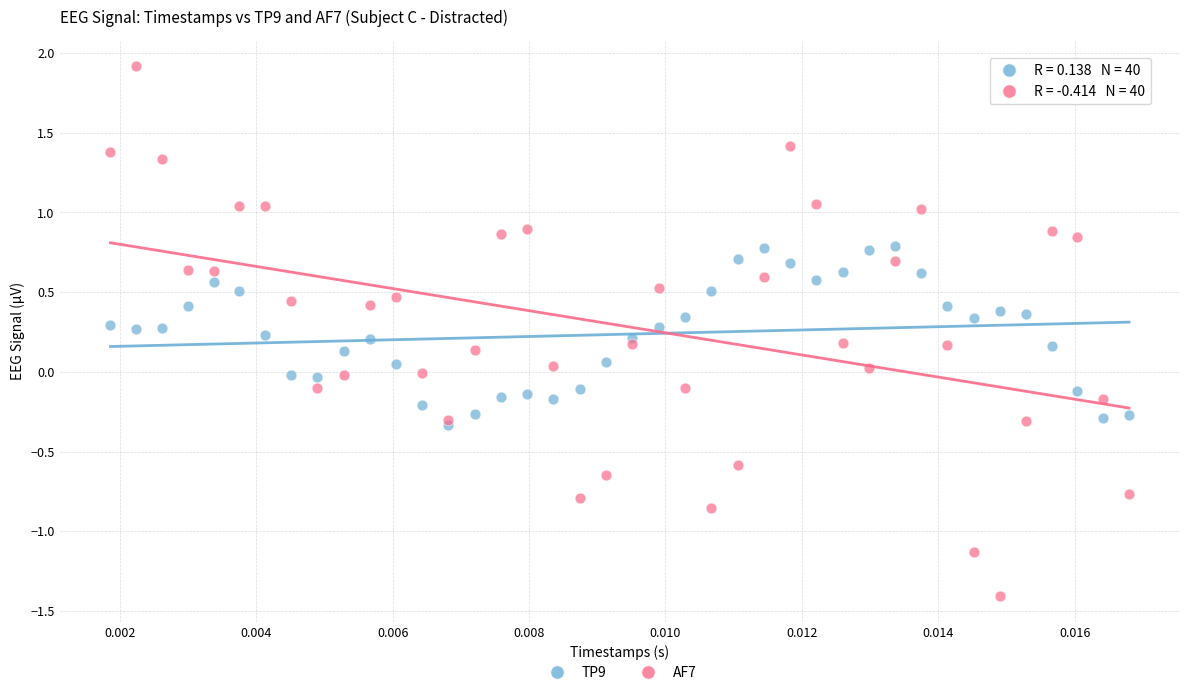

Which series contains the highest Y value?

AF7